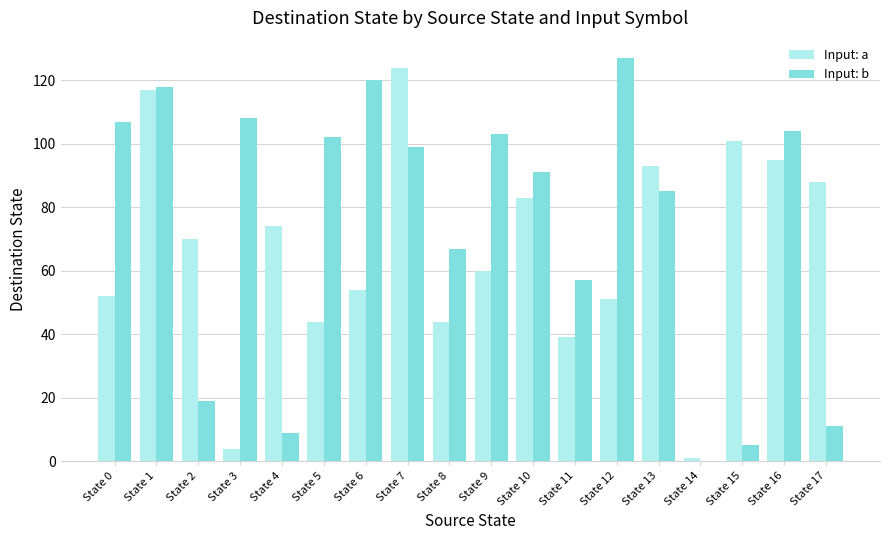

The Input: a series shows 33 at State 4. True or false?

False